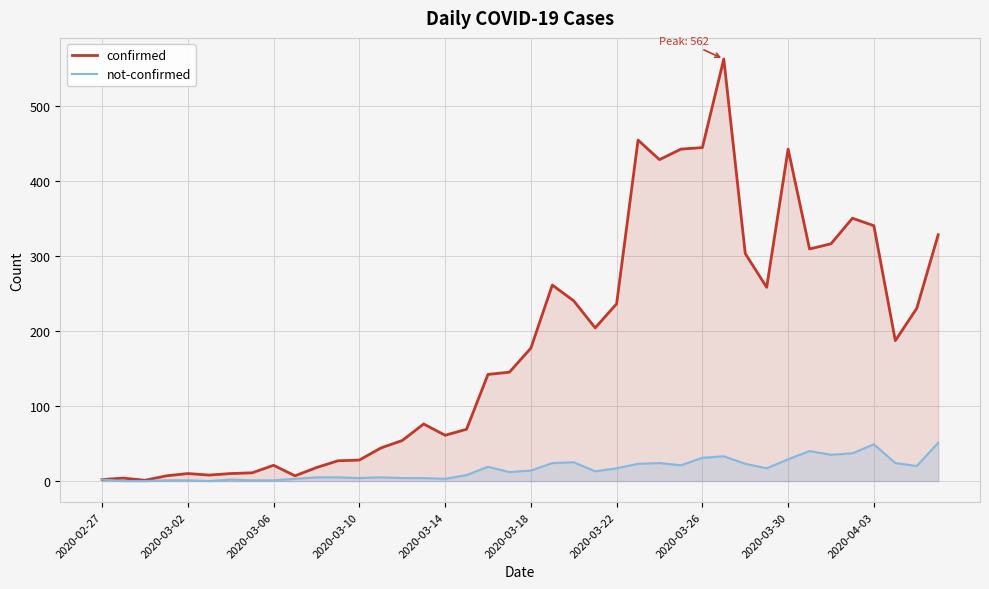

How many values in the not-confirmed series are below 14?

20